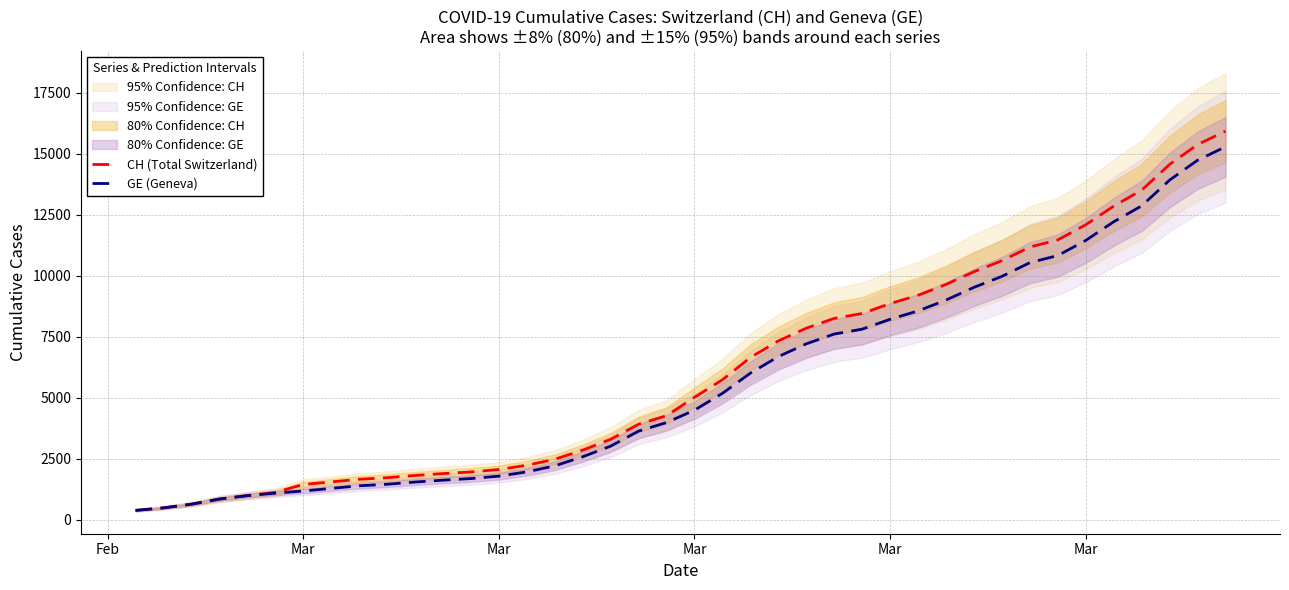

List the series in order of their peak value, highest first.

CH (Total Switzerland), GE (Geneva)